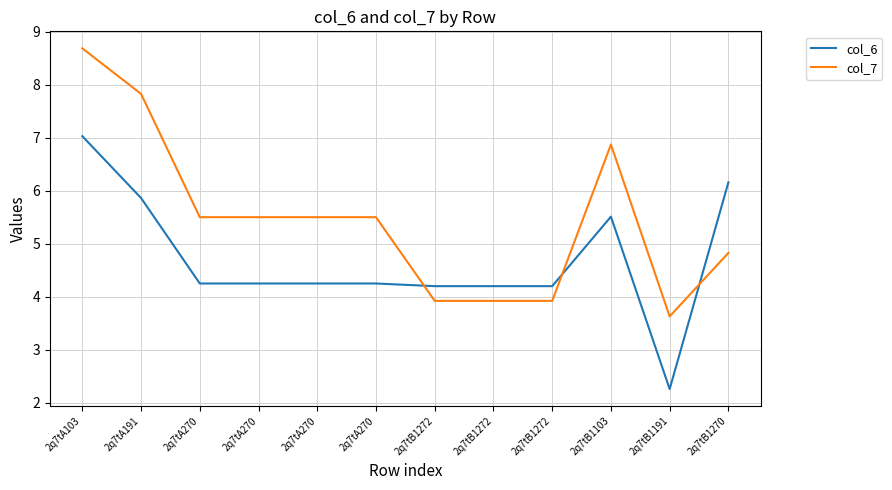

List the labels in order of col_7 value, smallest first.

2q7tB1191, 2q7tB1272, 2q7tB1272, 2q7tB1272, 2q7tB1270, 2q7tA270, 2q7tA270, 2q7tA270, 2q7tA270, 2q7tB1103, 2q7tA191, 2q7tA103